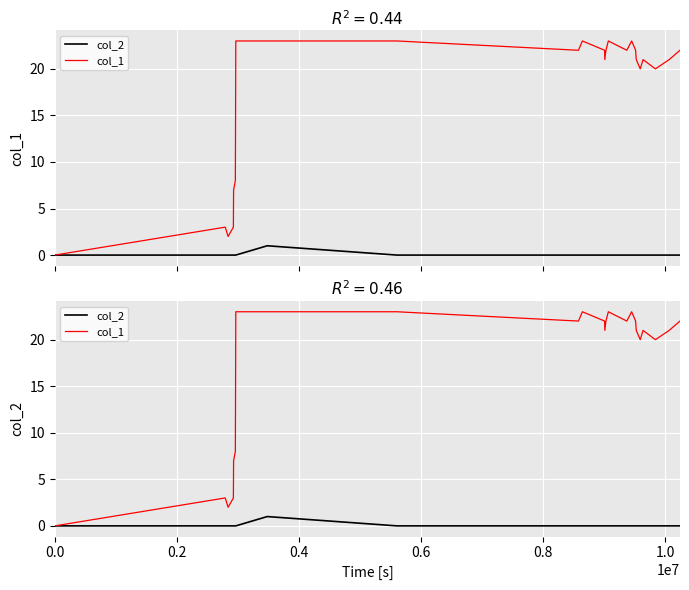

True or false: col_1 and col_2 intersect in this chart.

False